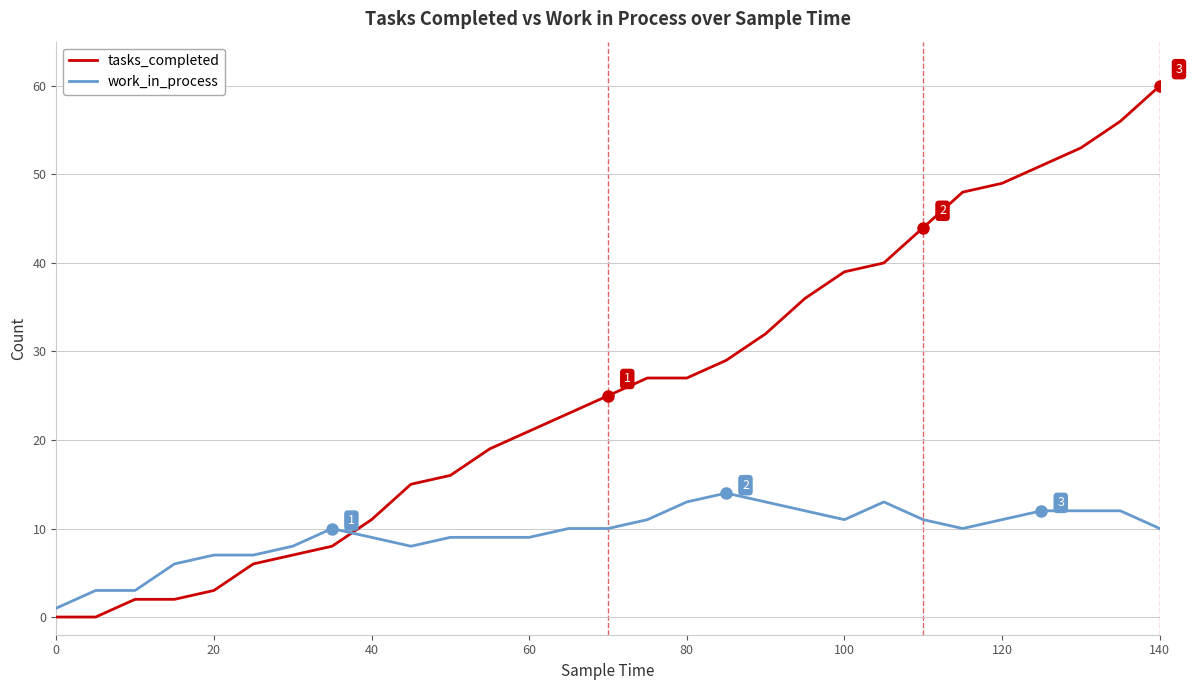

What is the greatest value displayed?

60